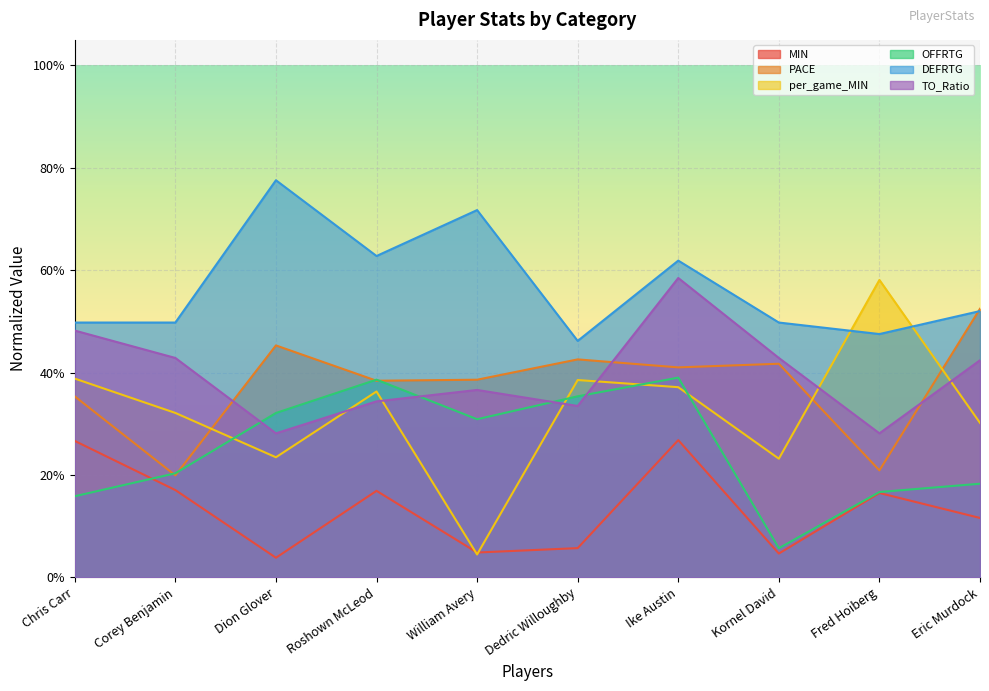

At which category does advanced_PACE reach its first local valley?

Corey Benjamin